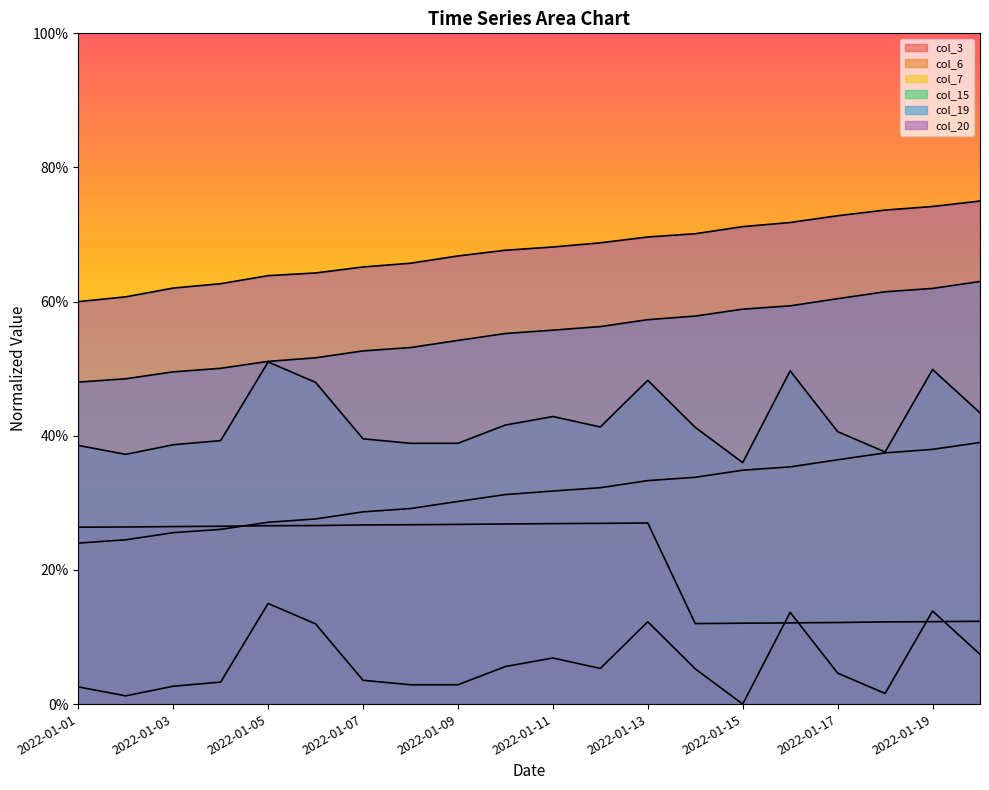

Reading left to right, what are all the values shown in this chart?

col_3: 0.0	0.0	0.0	0.0	0.1	0.1	0.0	0.0	0.0	0.1	0.1	0.1	0.1	0.1	0.0	0.1	0.0	0.0	0.1	0.1
col_6: 0.3	0.3	0.3	0.3	0.3	0.3	0.3	0.3	0.3	0.3	0.3	0.3	0.3	0.1	0.1	0.1	0.1	0.1	0.1	0.1
col_7: 0.2	0.2	0.3	0.3	0.3	0.3	0.3	0.3	0.3	0.3	0.3	0.3	0.3	0.3	0.3	0.4	0.4	0.4	0.4	0.4
col_15: 0.4	0.4	0.4	0.4	0.5	0.5	0.4	0.4	0.4	0.4	0.4	0.4	0.5	0.4	0.4	0.5	0.4	0.4	0.5	0.4
col_19: 0.5	0.5	0.5	0.5	0.5	0.5	0.5	0.5	0.5	0.6	0.6	0.6	0.6	0.6	0.6	0.6	0.6	0.6	0.6	0.6
col_20: 0.6	0.6	0.6	0.6	0.6	0.6	0.7	0.7	0.7	0.7	0.7	0.7	0.7	0.7	0.7	0.7	0.7	0.7	0.7	0.8